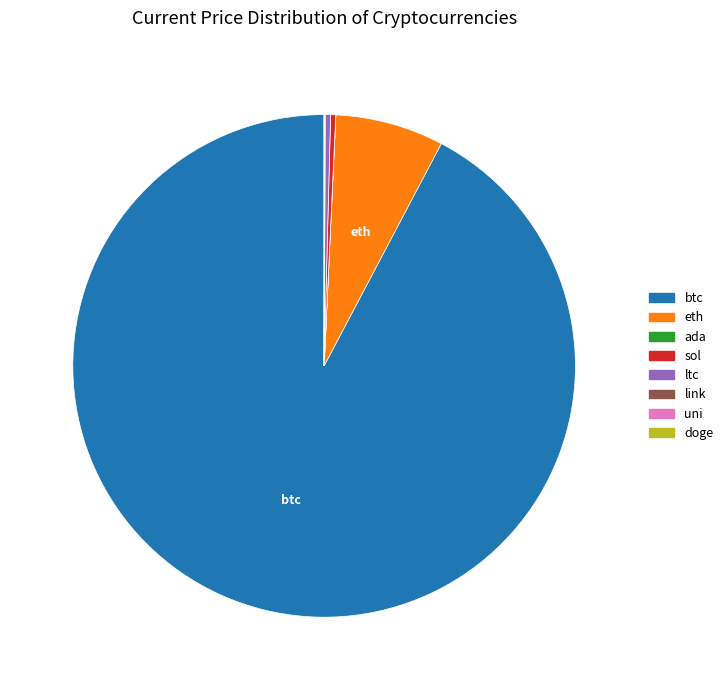

What is the largest slice in the pie chart?

btc